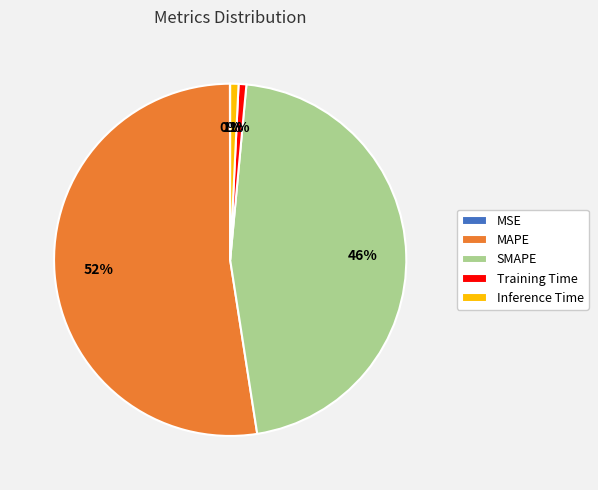

Is it true that MAPE is 52% of the pie?

True